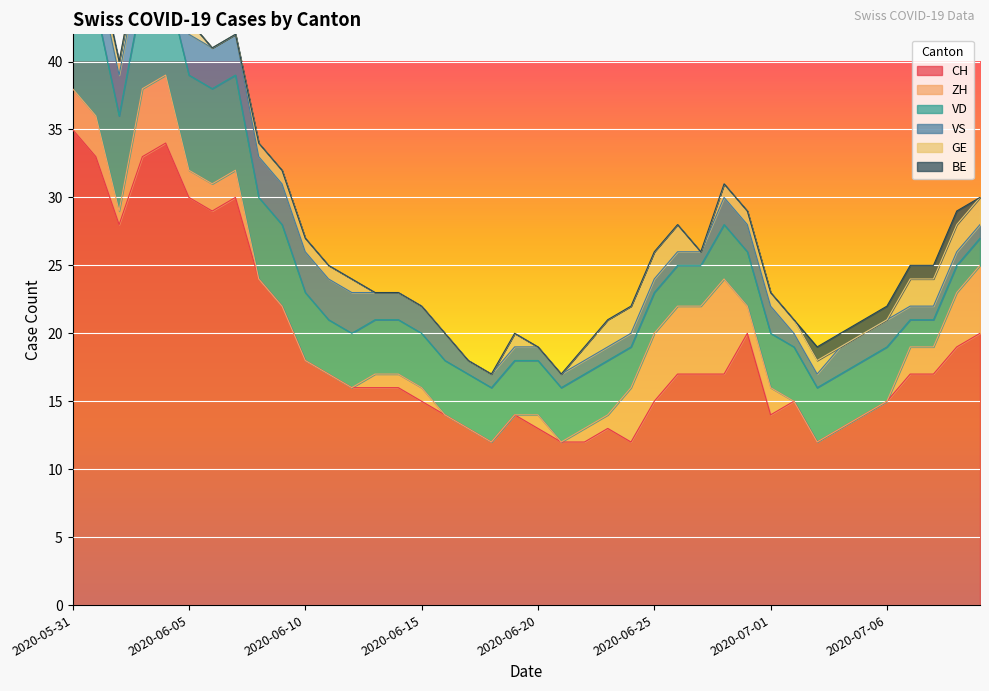

At which label is CH closest to 23?

2020-06-08